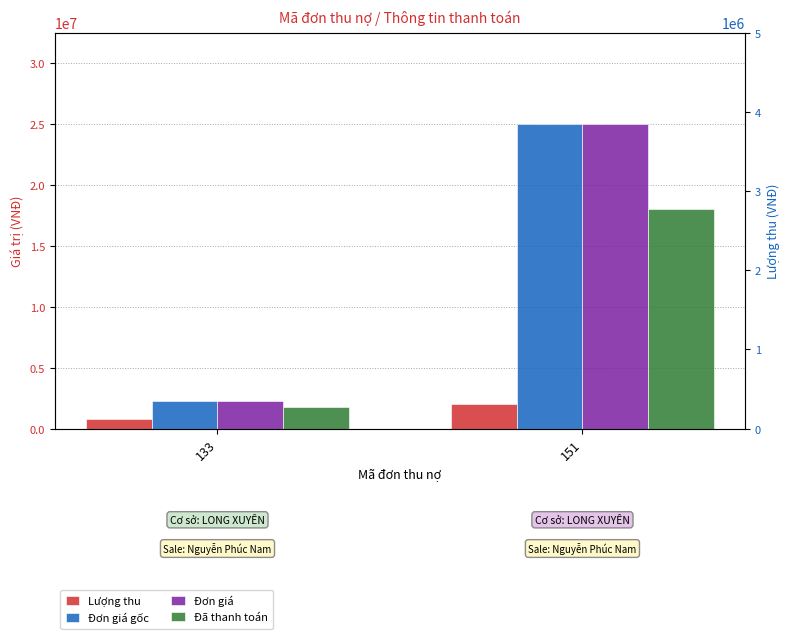

How many groups of bars are there?

2